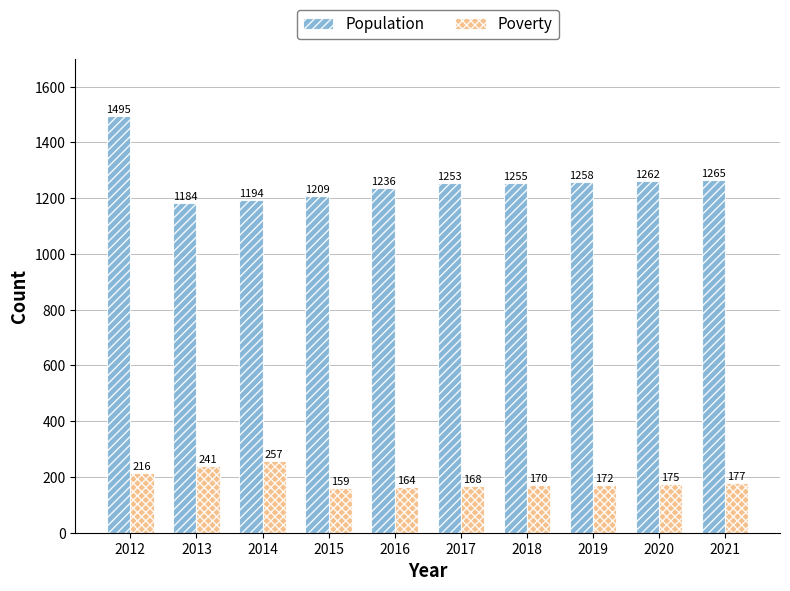

Which category has the highest value across all series?

2012